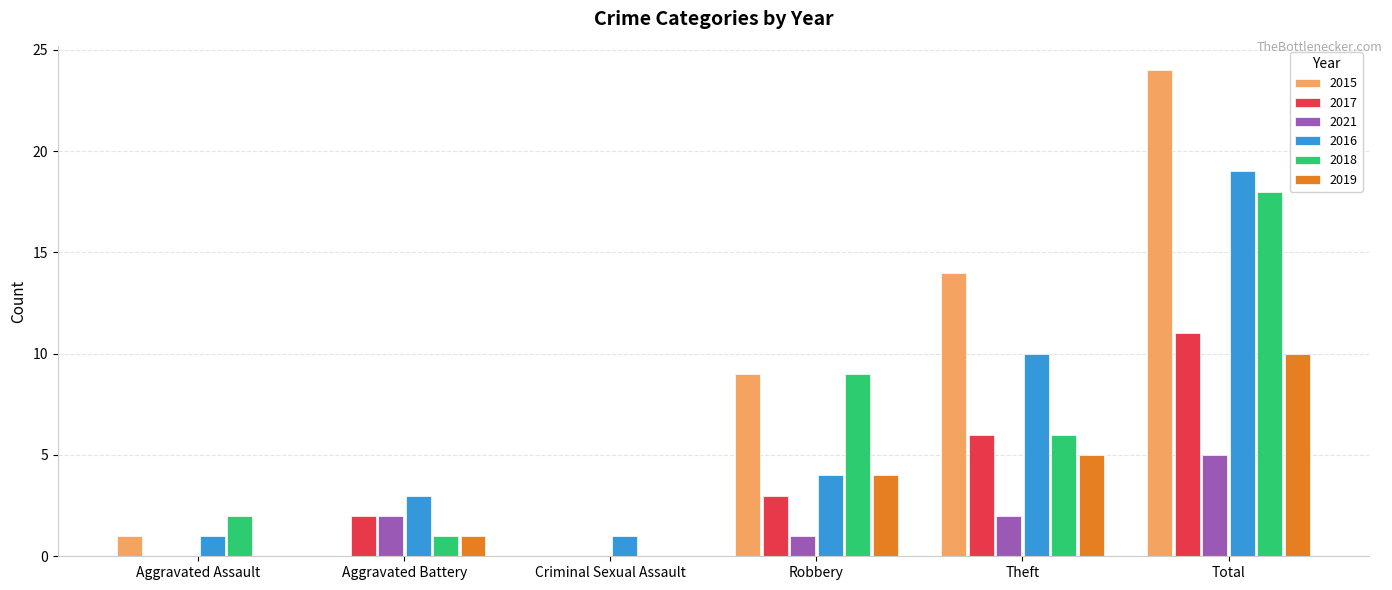

What value does the 2018 series have at Aggravated Battery?

1